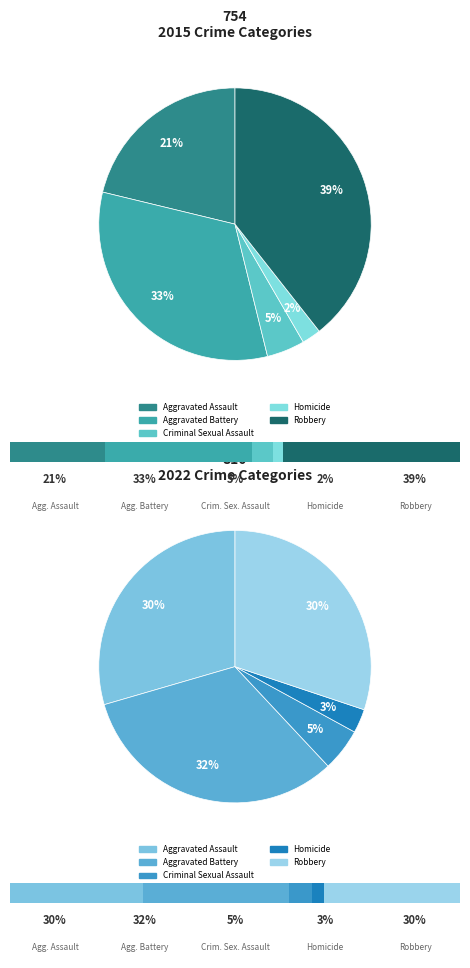

To the nearest percent, what is the average slice percentage?

20%